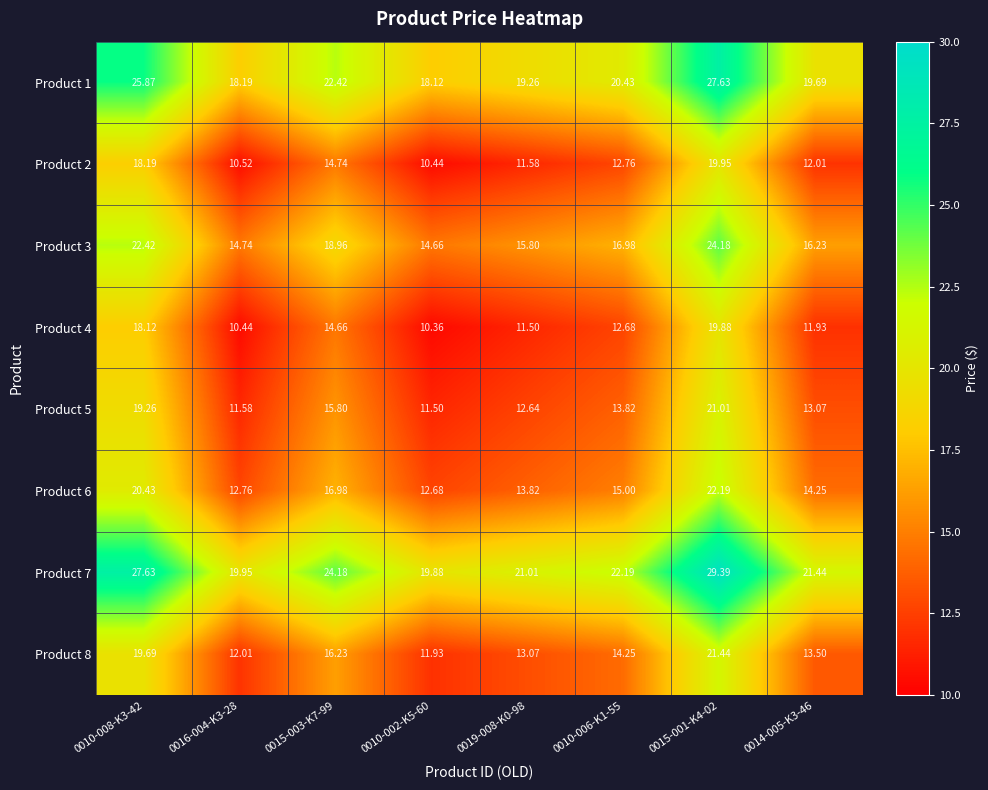

Is the value of Product 6 at 0016-004-K3-28 greater than the value of Product 1 at 0010-006-K1-55?

No